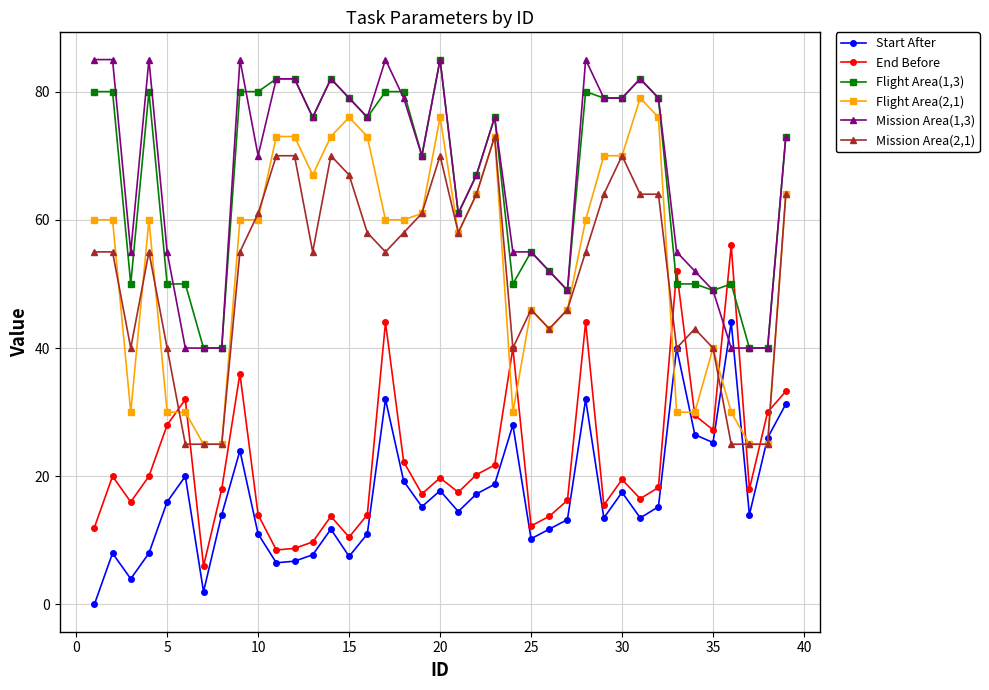

What are all the series names shown in the legend?

Start After, End Before, Flight Area(1,3), Flight Area(2,1), Mission Area(1,3), Mission Area(2,1)